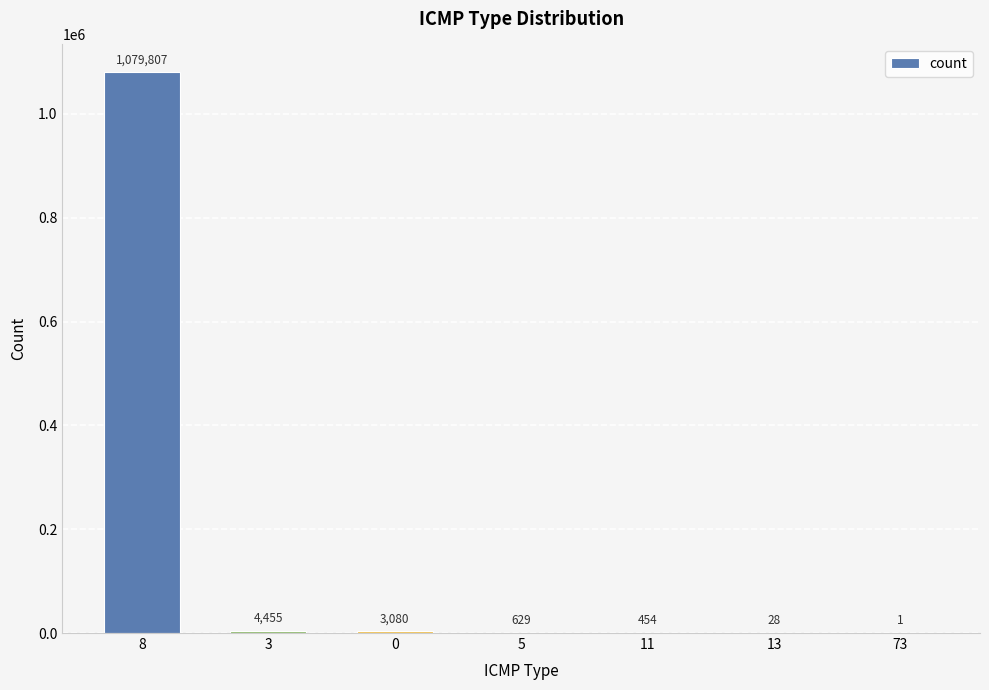

What is the sum of all values?

1088454